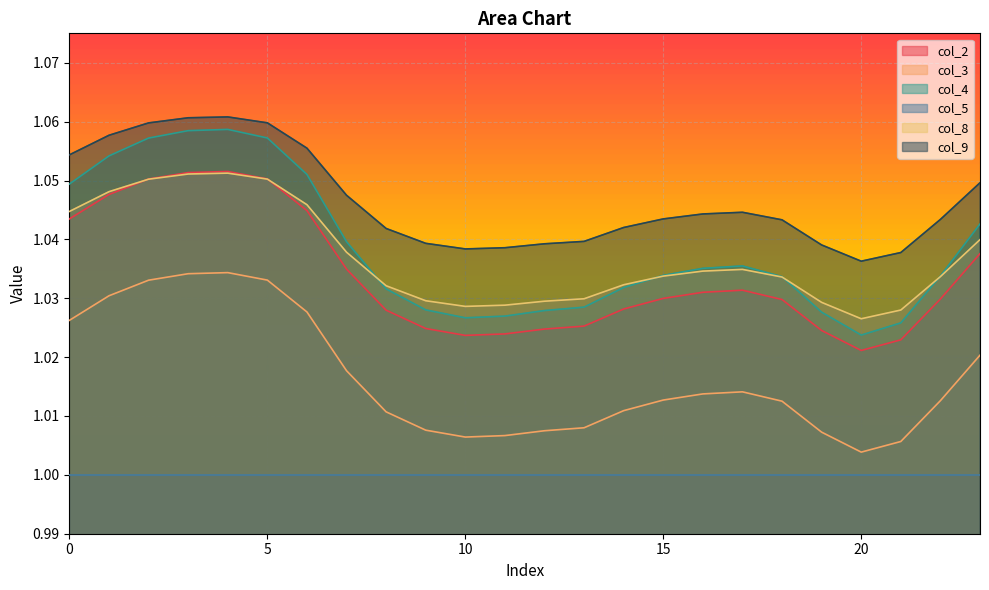

At which category is the sum across all series the highest?

4